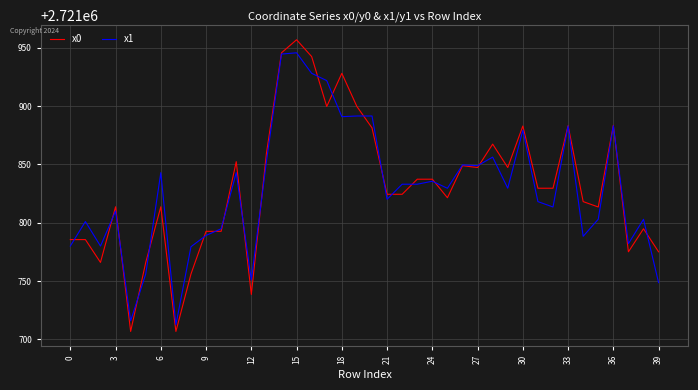

Rank the series by their maximum value, from lowest to highest.

x1, x0